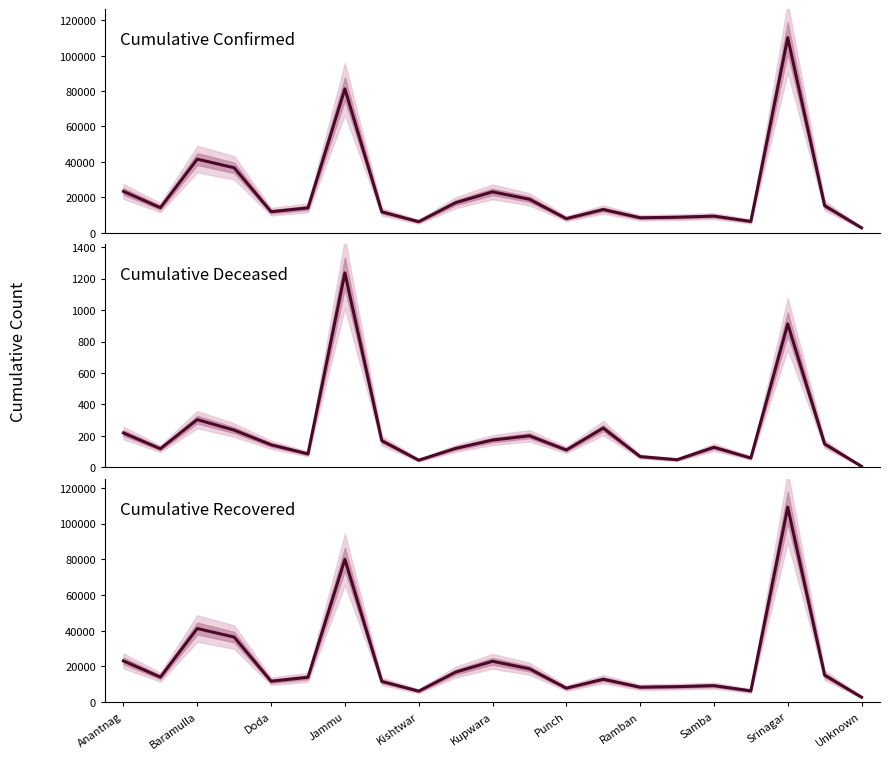

How many lines are shown in the chart?

3